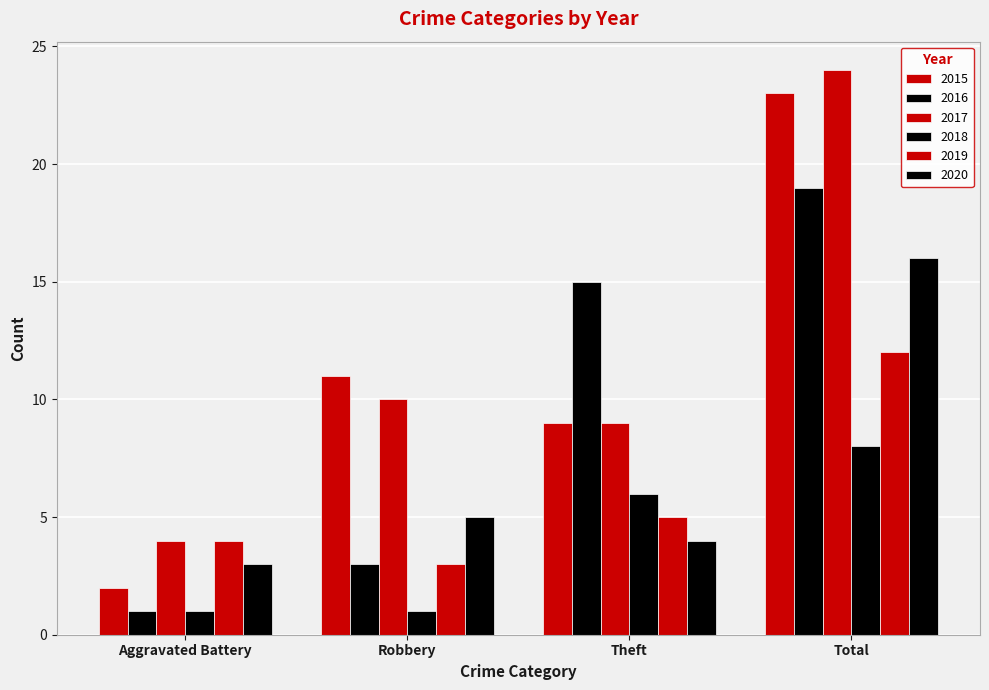

What is the label of the 4th bar from the right?

Aggravated Battery